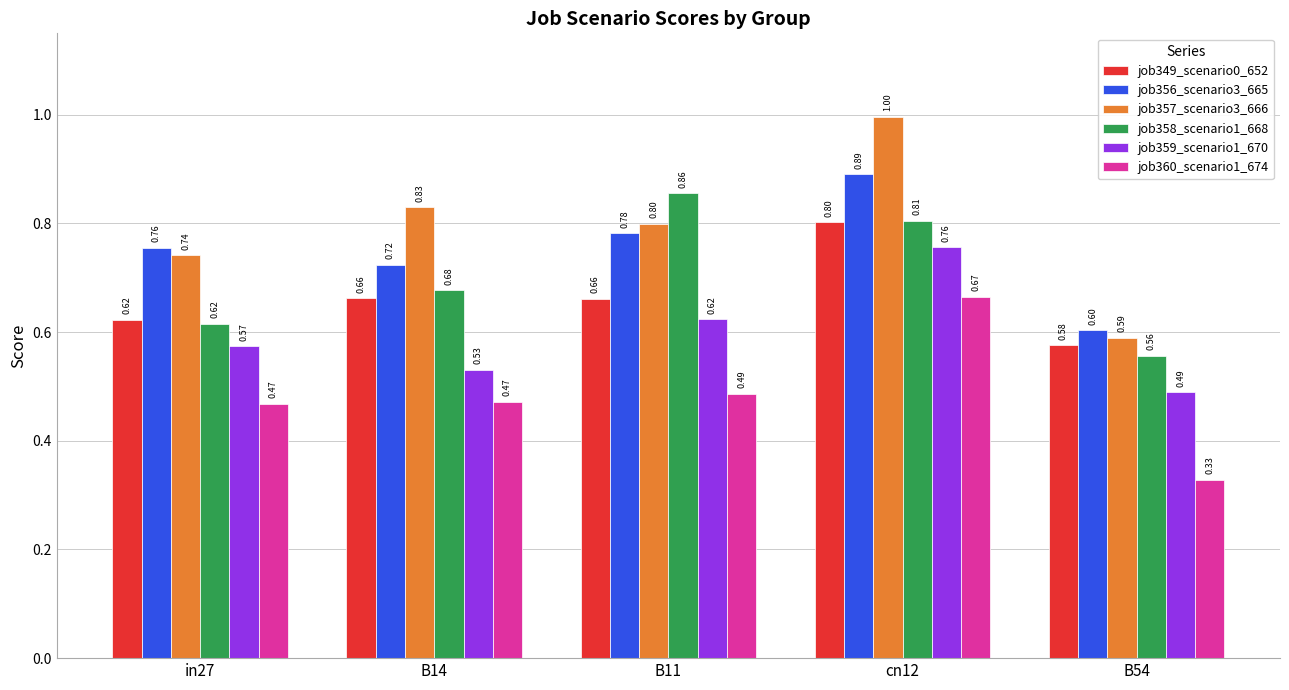

Rank the series at B54 from highest to lowest value.

job356_scenario3_665, job357_scenario3_666, job349_scenario0_652, job358_scenario1_668, job359_scenario1_670, job360_scenario1_674